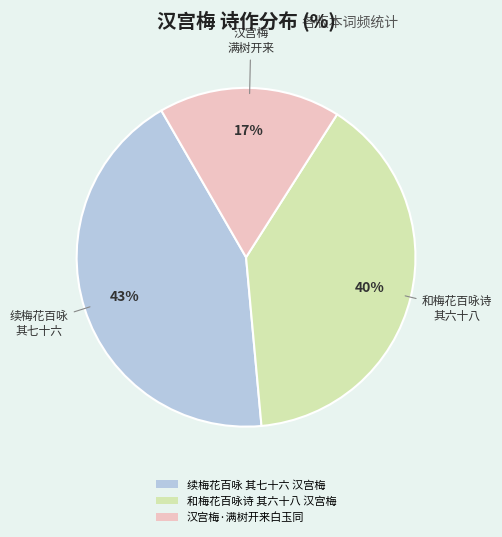

Combined, do 汉宫梅·满树开来白玉同 and 续梅花百咏 其七十六 汉宫梅 account for over 50%?

Yes